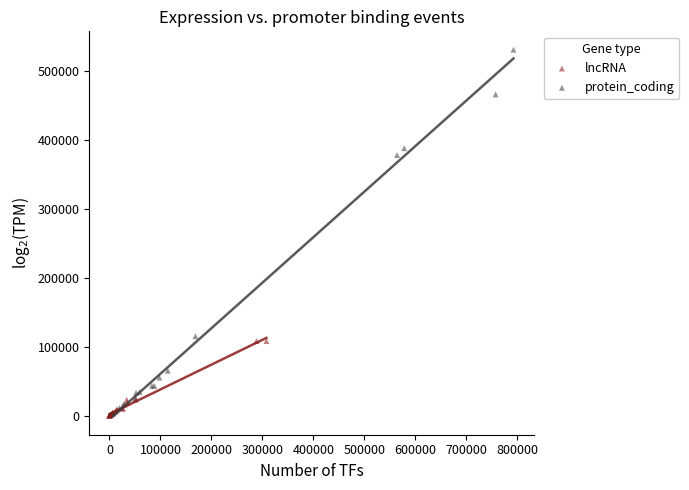

What are all the series names shown in the legend?

lncRNA, protein_coding